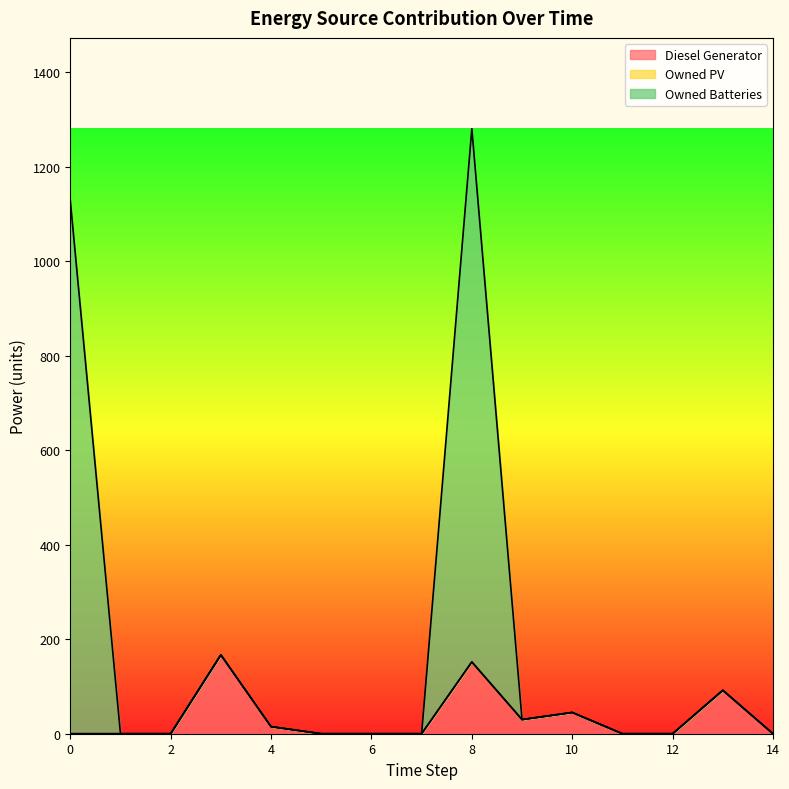

At which category is the sum across all series the highest?

8